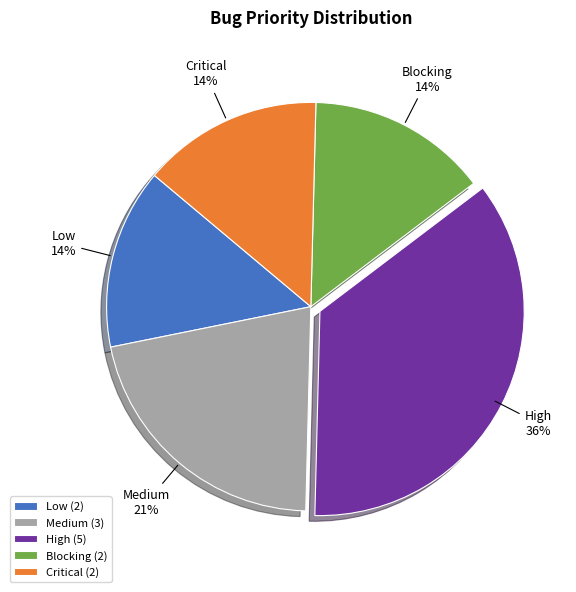

What percentage is the Medium slice, to the nearest percent?

21%